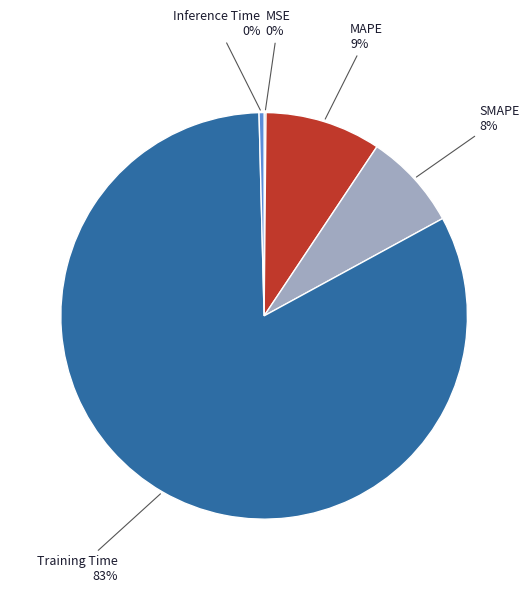

To the nearest percent, what is the average slice percentage?

20%